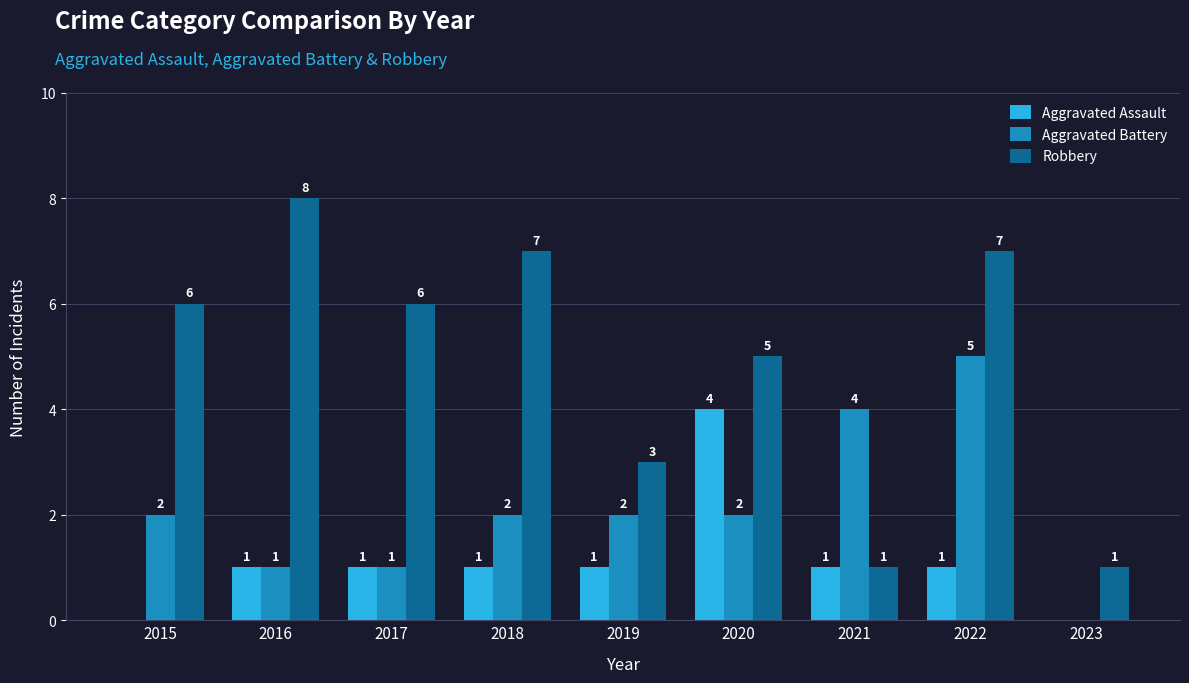

The value of Robbery at 2017 is 6. True or false?

True